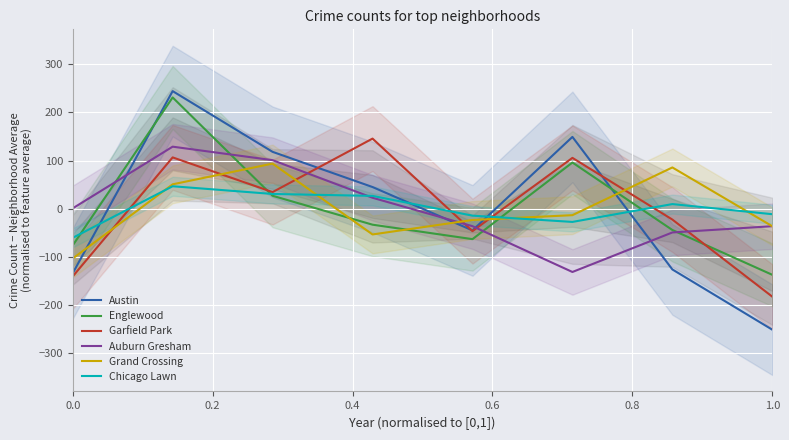

How many data points in Chicago Lawn are less than 9?

4